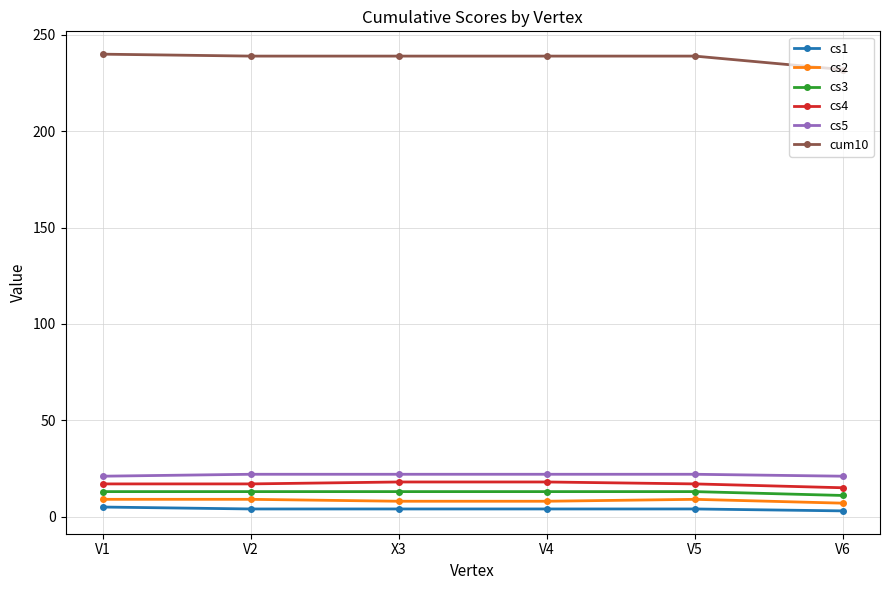

Is this an area chart (filled region under the line)?

No